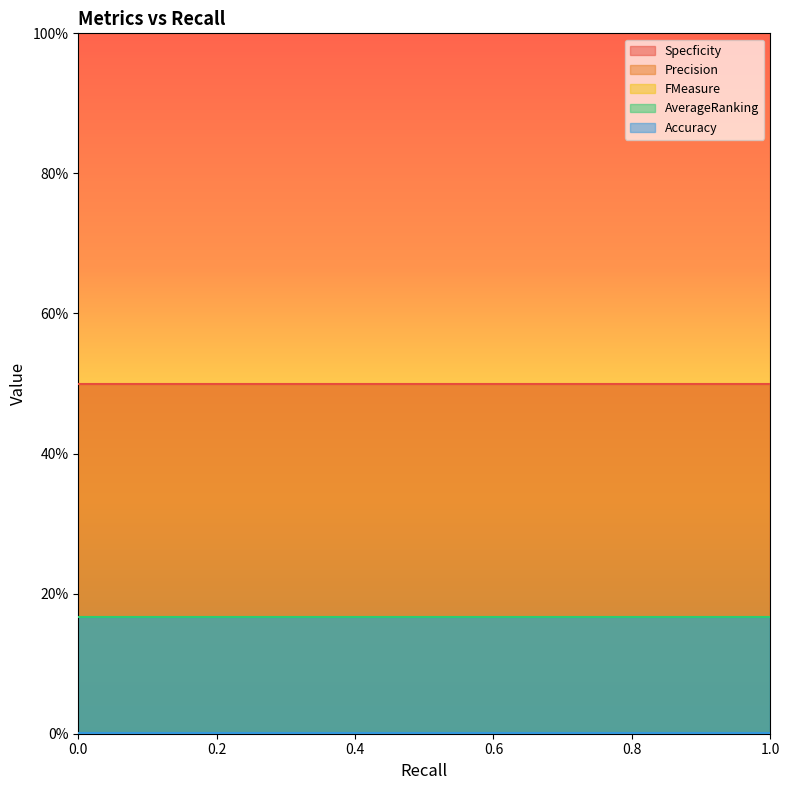

Does the chart display data point markers on the line(s)?

No